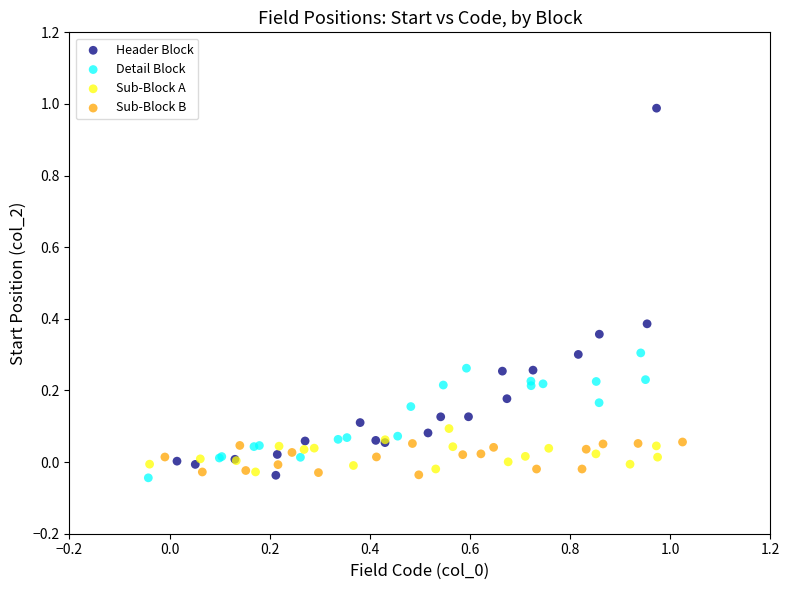

Which series has the largest Y range (max minus min)?

Header Block